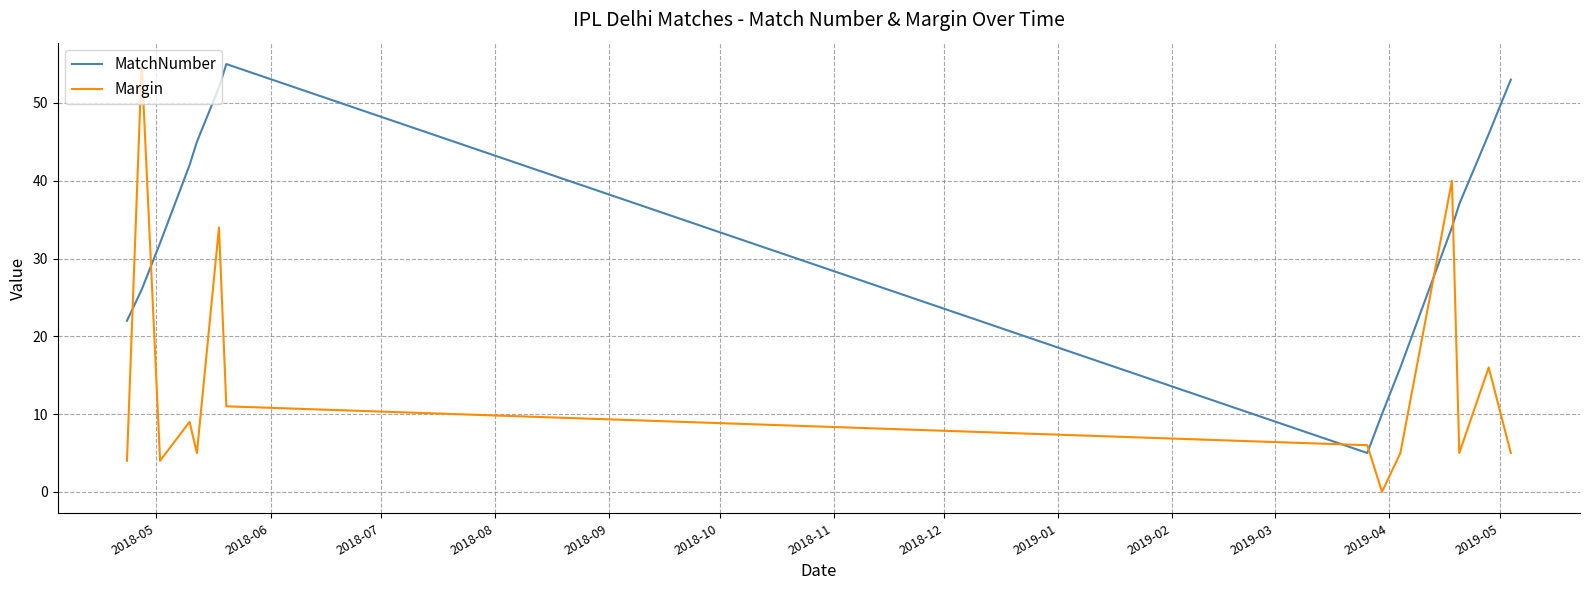

Reading right to left, transcribe all the data shown in this chart.

MatchNumber: 53	46	37	34	16	10	5	55	52	45	42	32	26	22
Margin: 5	16	5	40	5	0	6	11	34	5	9	4	55	4